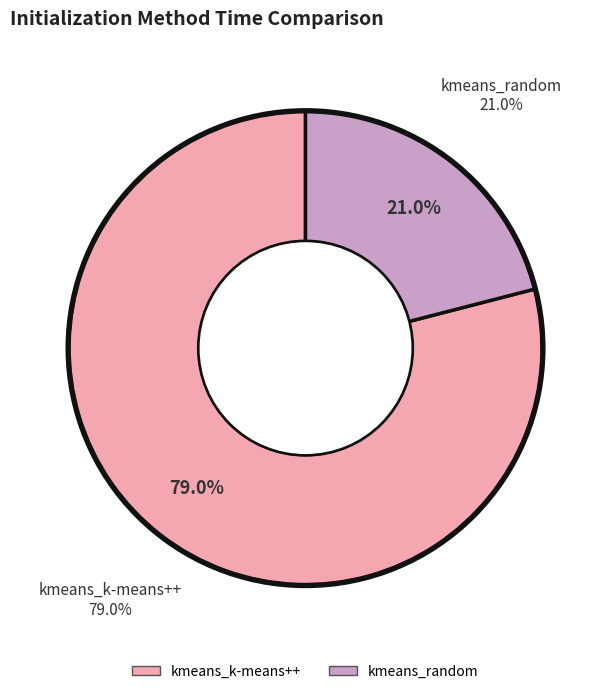

To the nearest percent, what percentage of the pie is kmeans_random?

21%